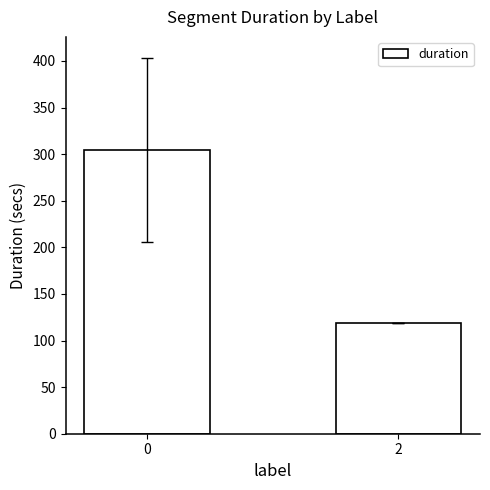

How many categories are shown in the chart?

2